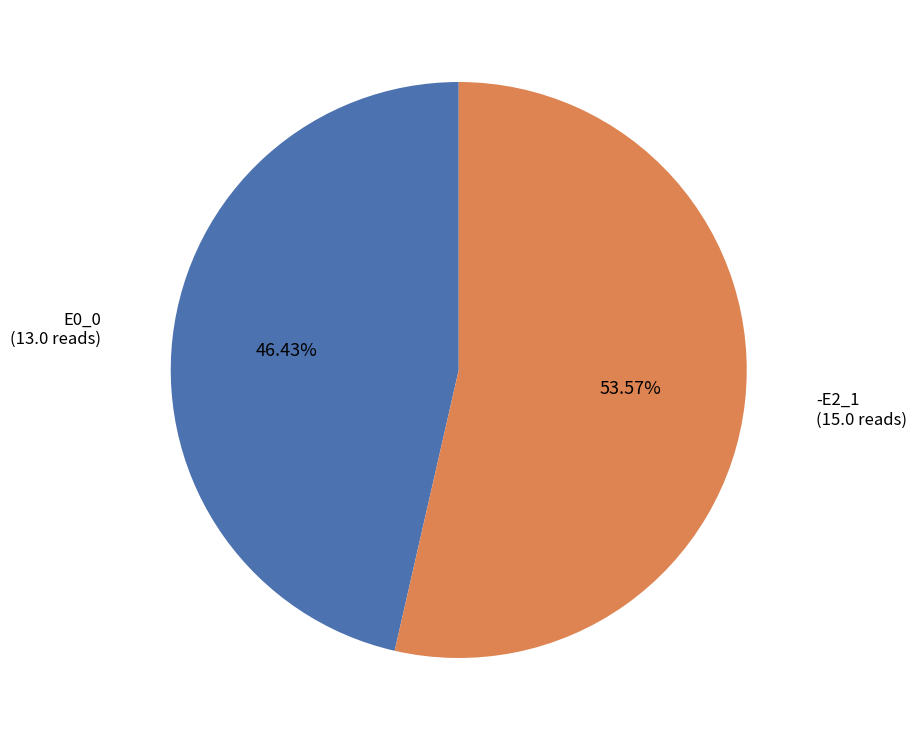

Does any single category account for the majority?

Yes